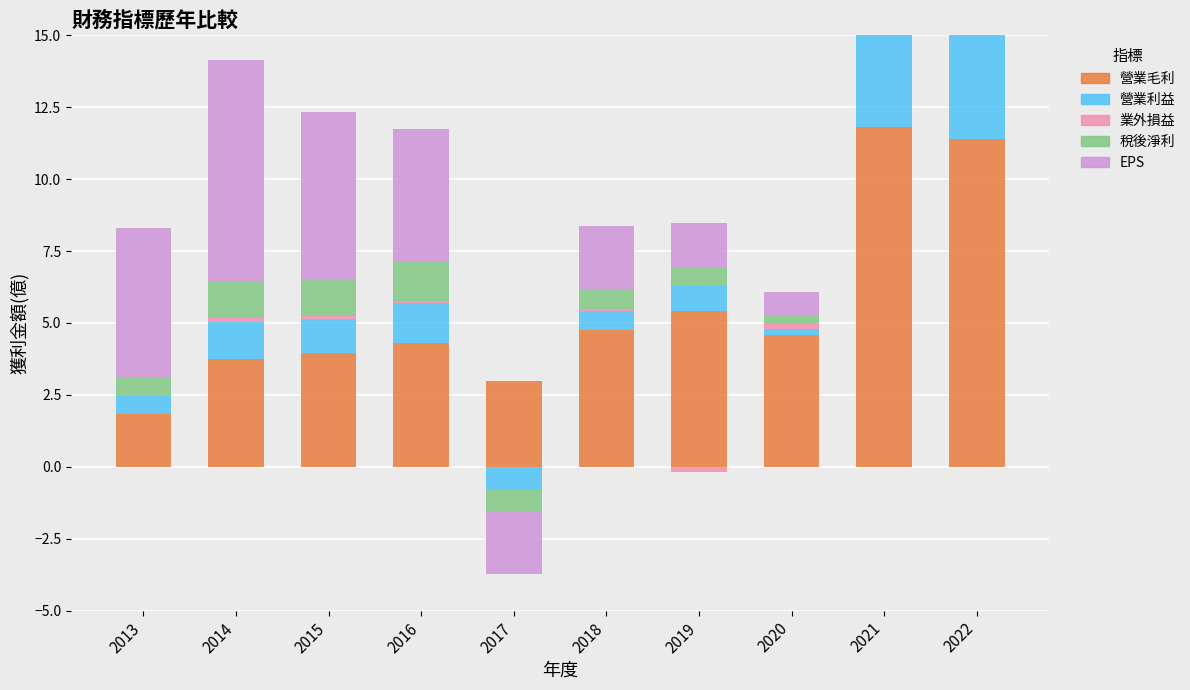

How many values in 業外損益 are above zero?

8